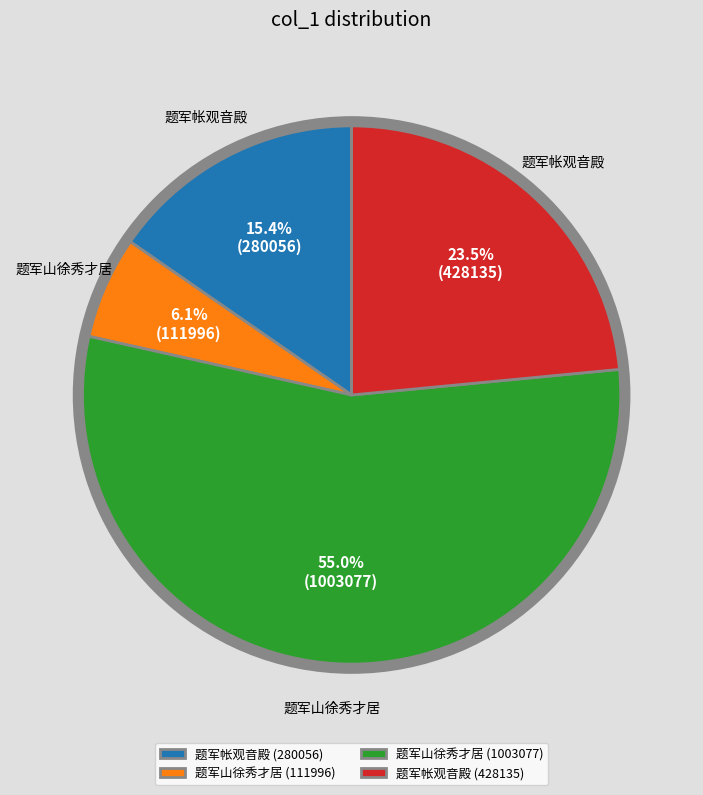

Combined, what portion of the pie is 题军帐观音殿 (280056) and 题军山徐秀才居 (1003077)?

70.4%